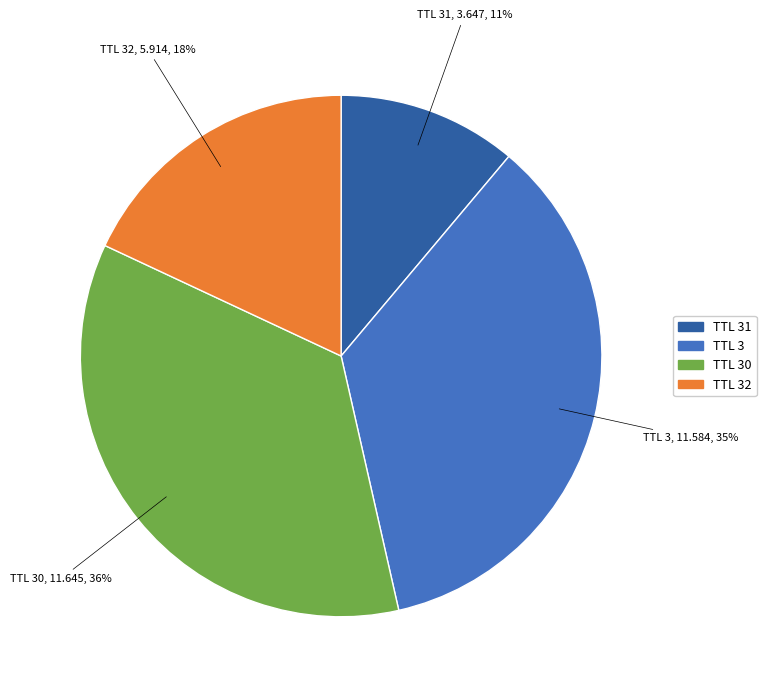

To the nearest percent, what is the average slice percentage?

25%